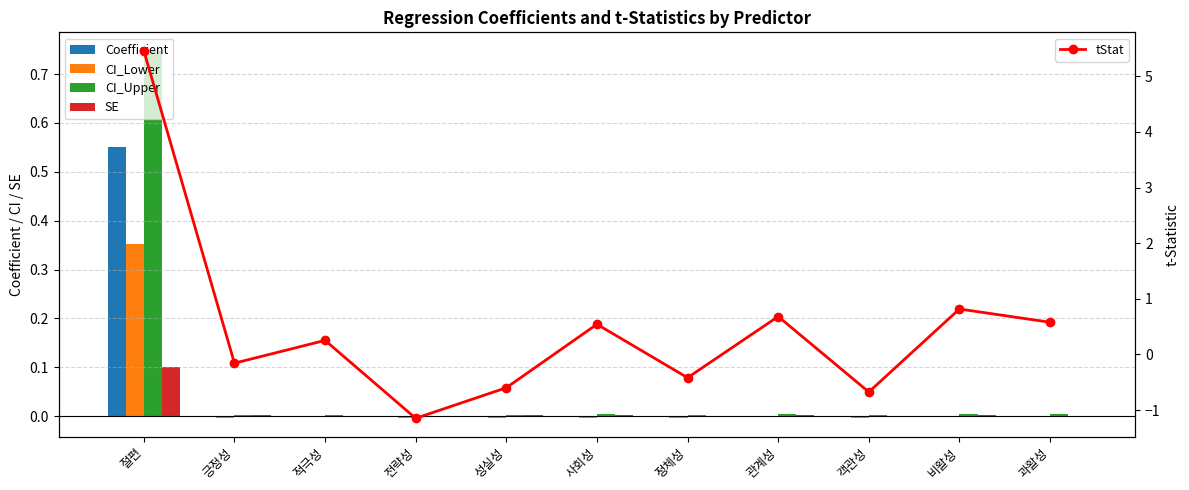

Reading left to right, transcribe all the data shown in this chart.

Coefficient: 절편=0.6	긍정성=-0.0	적극성=0.0	전략성=-0.0	성실성=-0.0	사회성=0.0	정체성=-0.0	관계성=0.0	객관성=-0.0	비활성=0.0	과활성=0.0
CI_Lower: 절편=0.4	긍정성=-0.0	적극성=-0.0	전략성=-0.0	성실성=-0.0	사회성=-0.0	정체성=-0.0	관계성=-0.0	객관성=-0.0	비활성=-0.0	과활성=-0.0
CI_Upper: 절편=0.7	긍정성=0.0	적극성=0.0	전략성=0.0	성실성=0.0	사회성=0.0	정체성=0.0	관계성=0.0	객관성=0.0	비활성=0.0	과활성=0.0
SE: 절편=0.1	긍정성=0.0	적극성=0.0	전략성=0.0	성실성=0.0	사회성=0.0	정체성=0.0	관계성=0.0	객관성=0.0	비활성=0.0	과활성=0.0
tStat: 절편=5.5	긍정성=-0.2	적극성=0.3	전략성=-1.1	성실성=-0.6	사회성=0.5	정체성=-0.4	관계성=0.7	객관성=-0.7	비활성=0.8	과활성=0.6